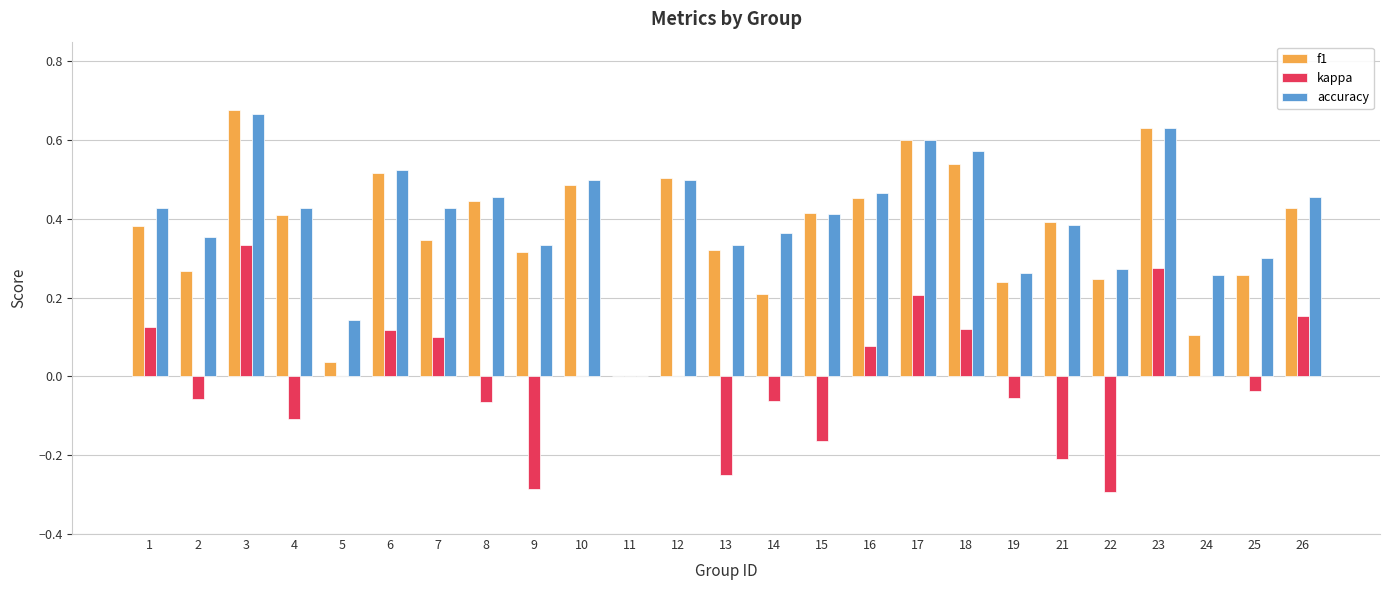

What is the sum of all accuracy values?

10.1